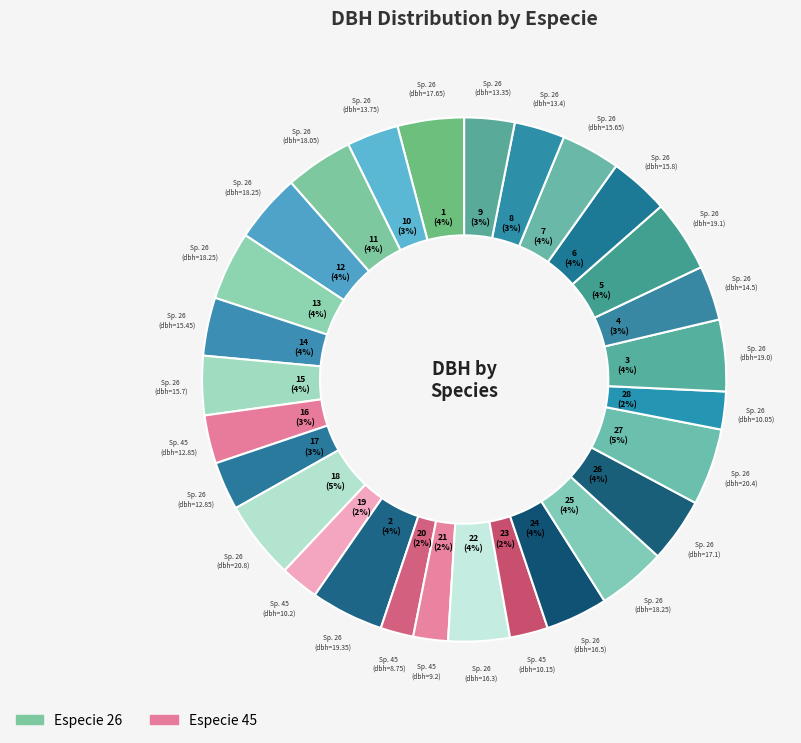

To the nearest percent, what is the difference between the largest and smallest slice percentages?

3%